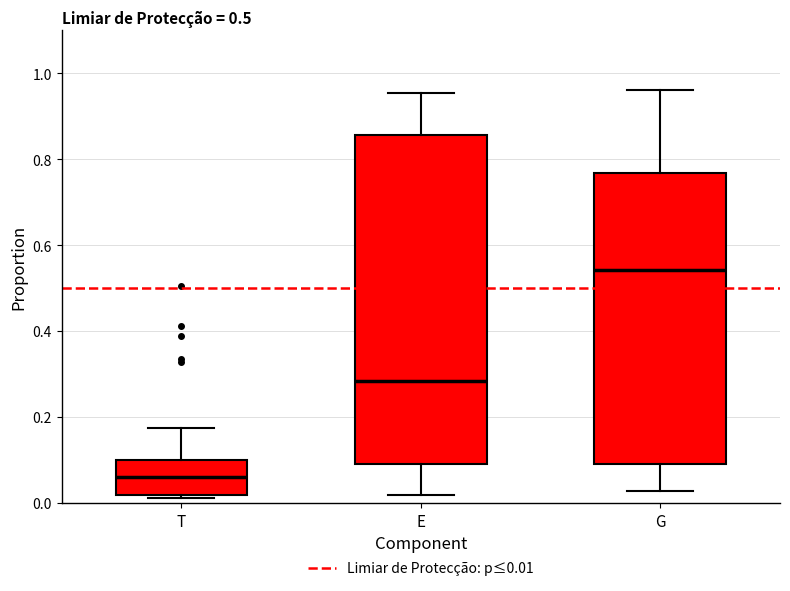

Which box is the tallest, from its lower edge to its upper edge?

E